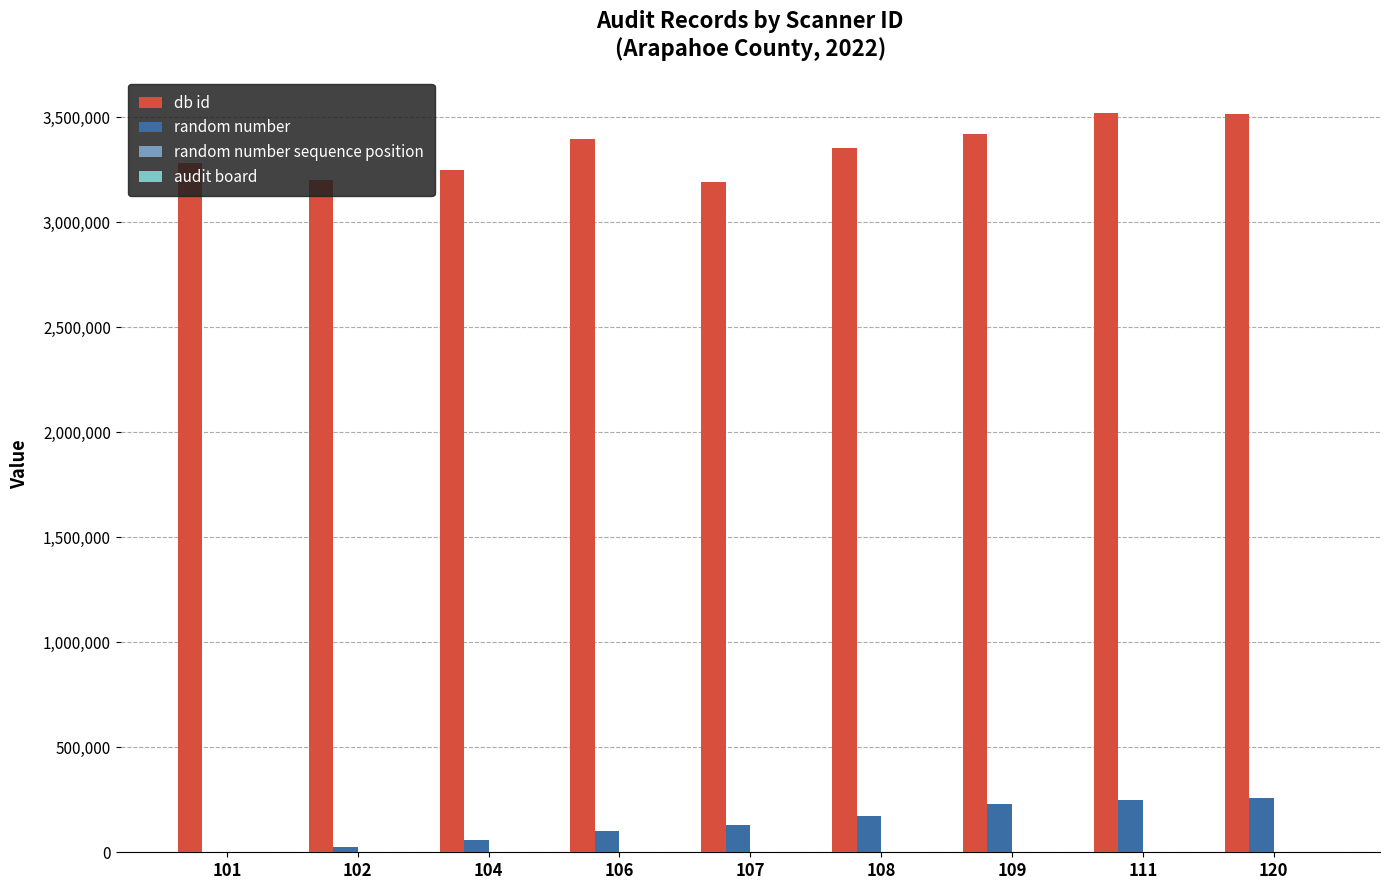

Which series has the widest spread of values?

db id